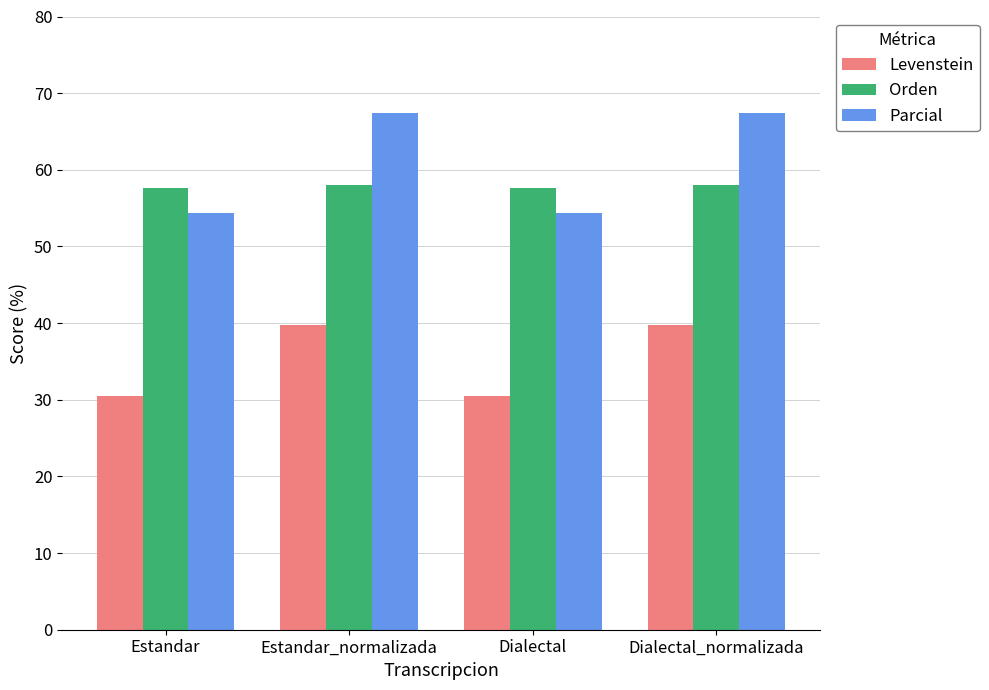

Reading left to right, transcribe all the data shown in this chart.

Levenstein: Estandar=30.5	Estandar_normalizada=39.8	Dialectal=30.5	Dialectal_normalizada=39.8
Orden: Estandar=57.6	Estandar_normalizada=58.1	Dialectal=57.6	Dialectal_normalizada=58.1
Parcial: Estandar=54.3	Estandar_normalizada=67.4	Dialectal=54.3	Dialectal_normalizada=67.4